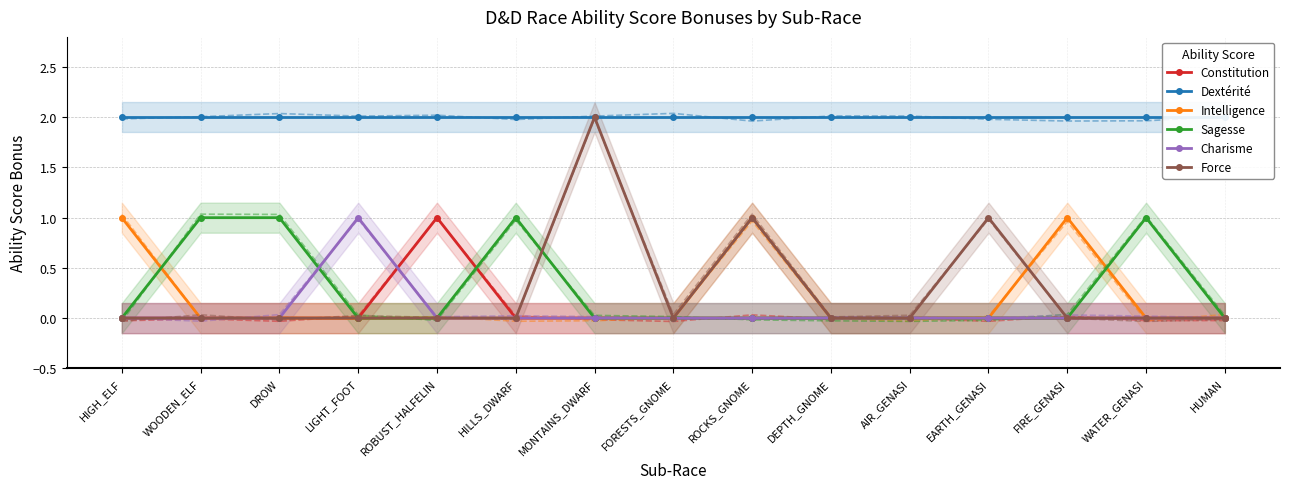

After their last crossing, which series has the higher values: Sagesse or Charisme?

Charisme